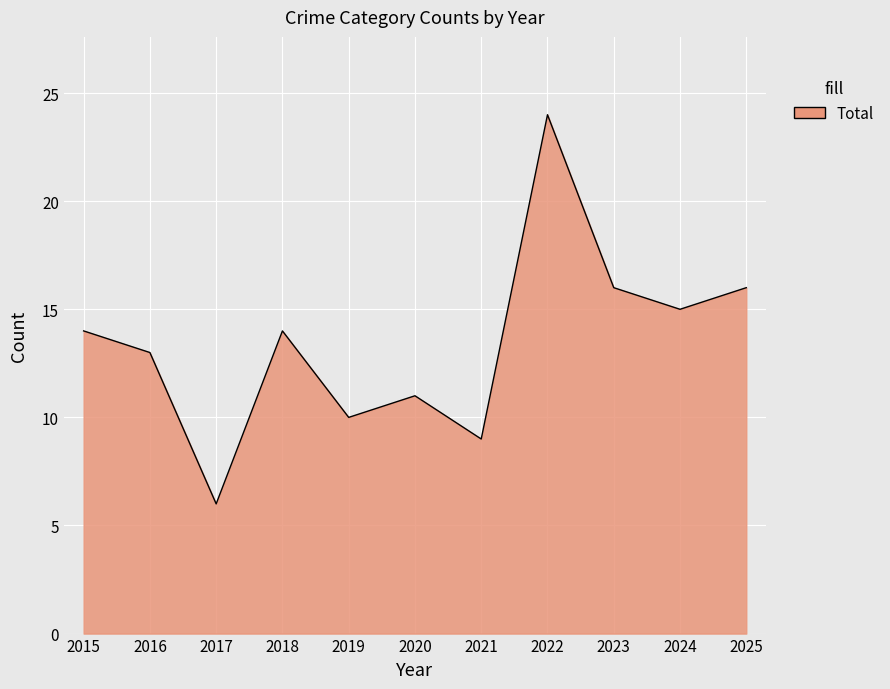

Which has a higher value, 2016 or 2023?

2023